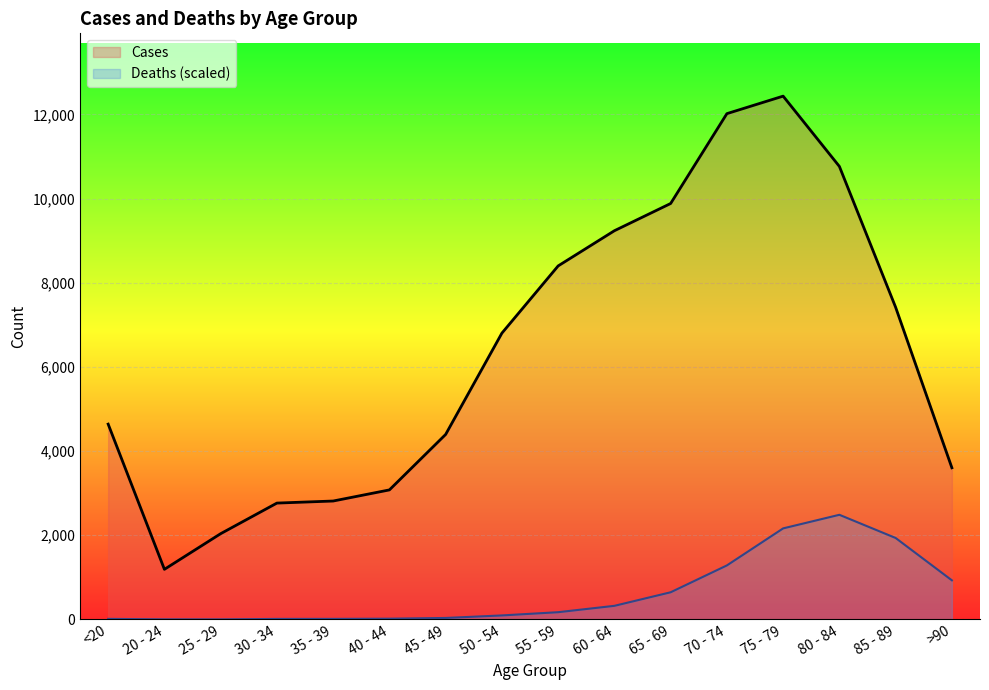

What are all the series names shown in the legend?

Cases, Deaths (scaled)